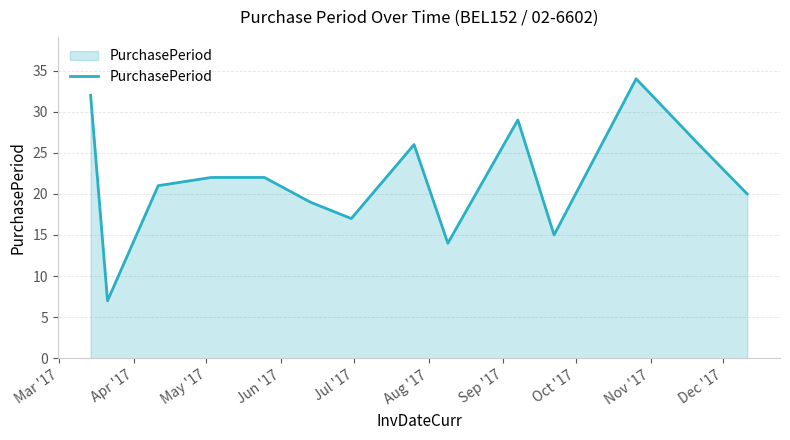

Does the chart display data point markers on the line(s)?

No